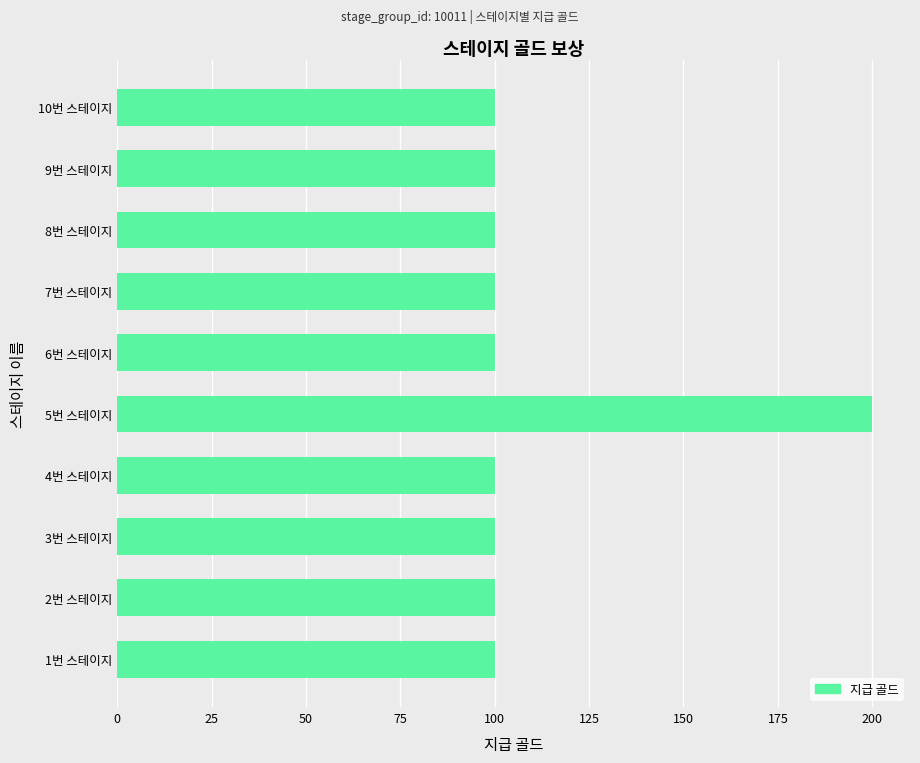

What is the minimum value shown in the chart?

100